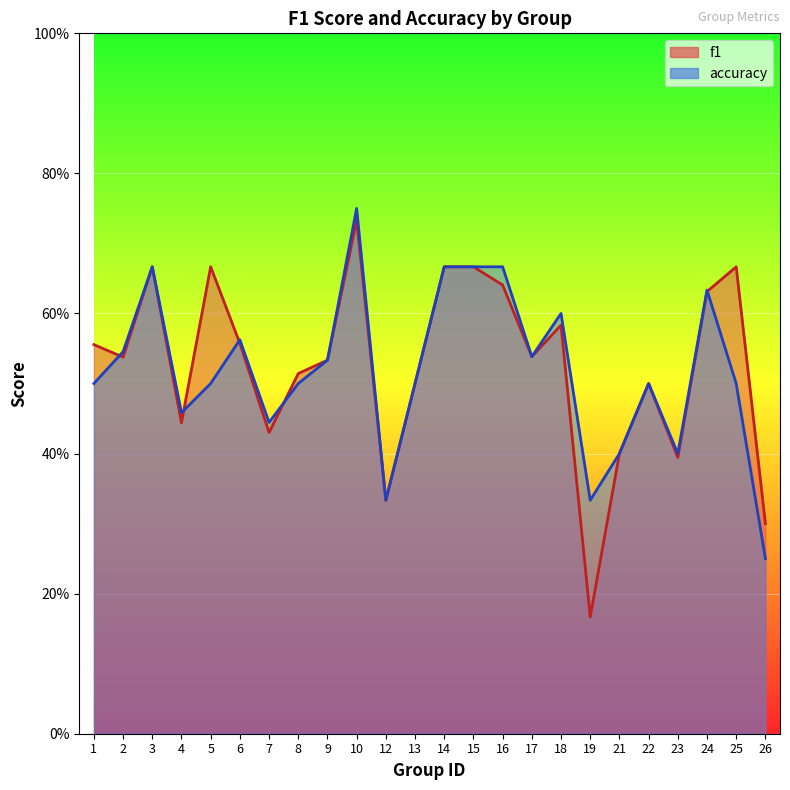

True or false: accuracy has a value of 0.2 at 21.

False